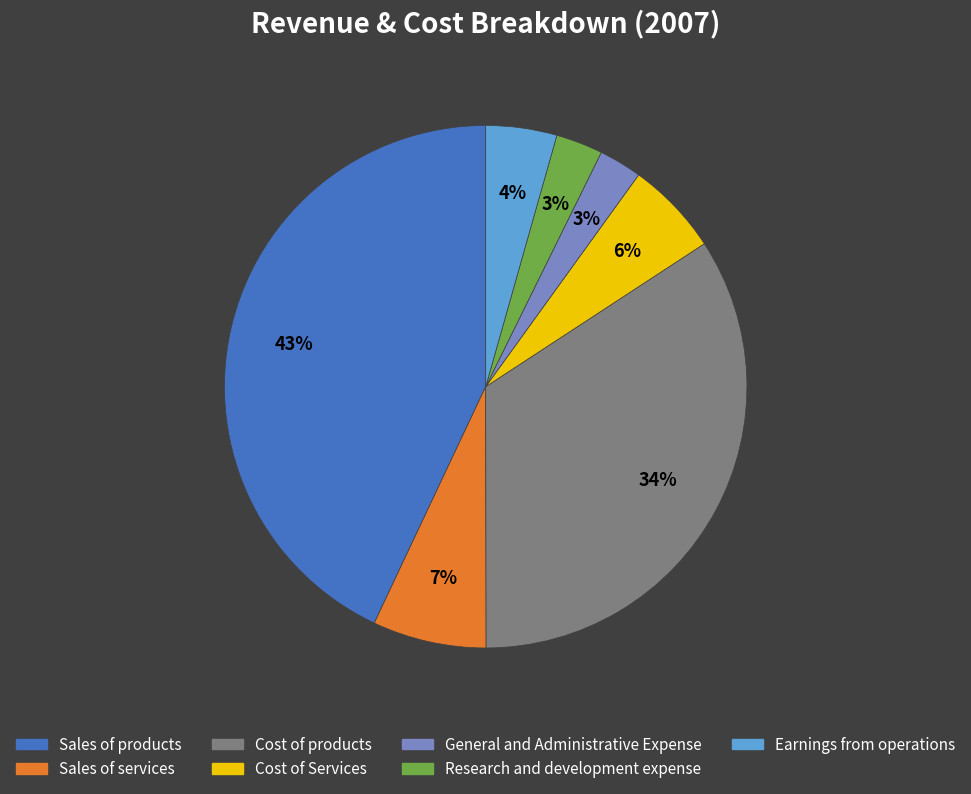

Combined, do Research and development expense and Cost of Services account for over 50%?

No